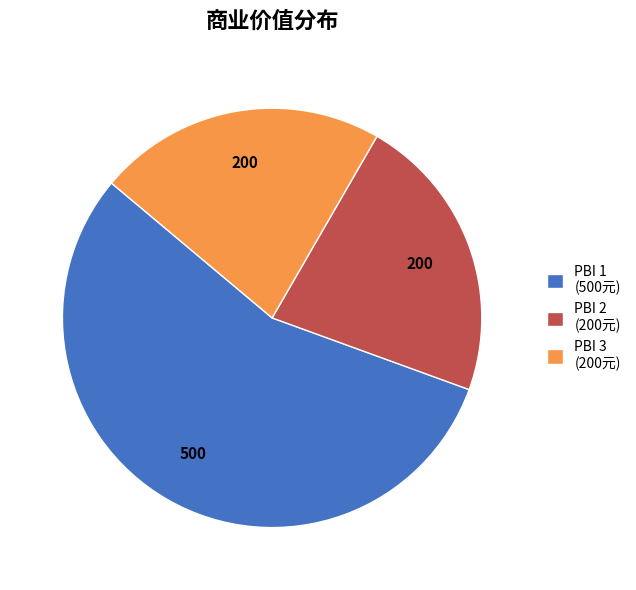

Combined, do PBI 3 (200元) and PBI 2 (200元) account for over 50%?

No